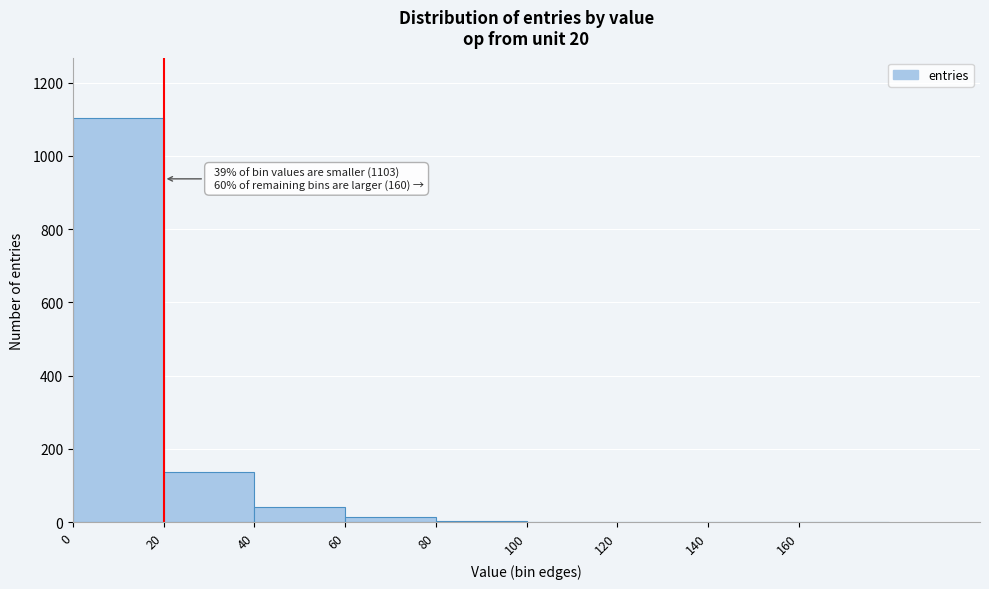

Which range on the x-axis has the tallest bar?

0 to 20